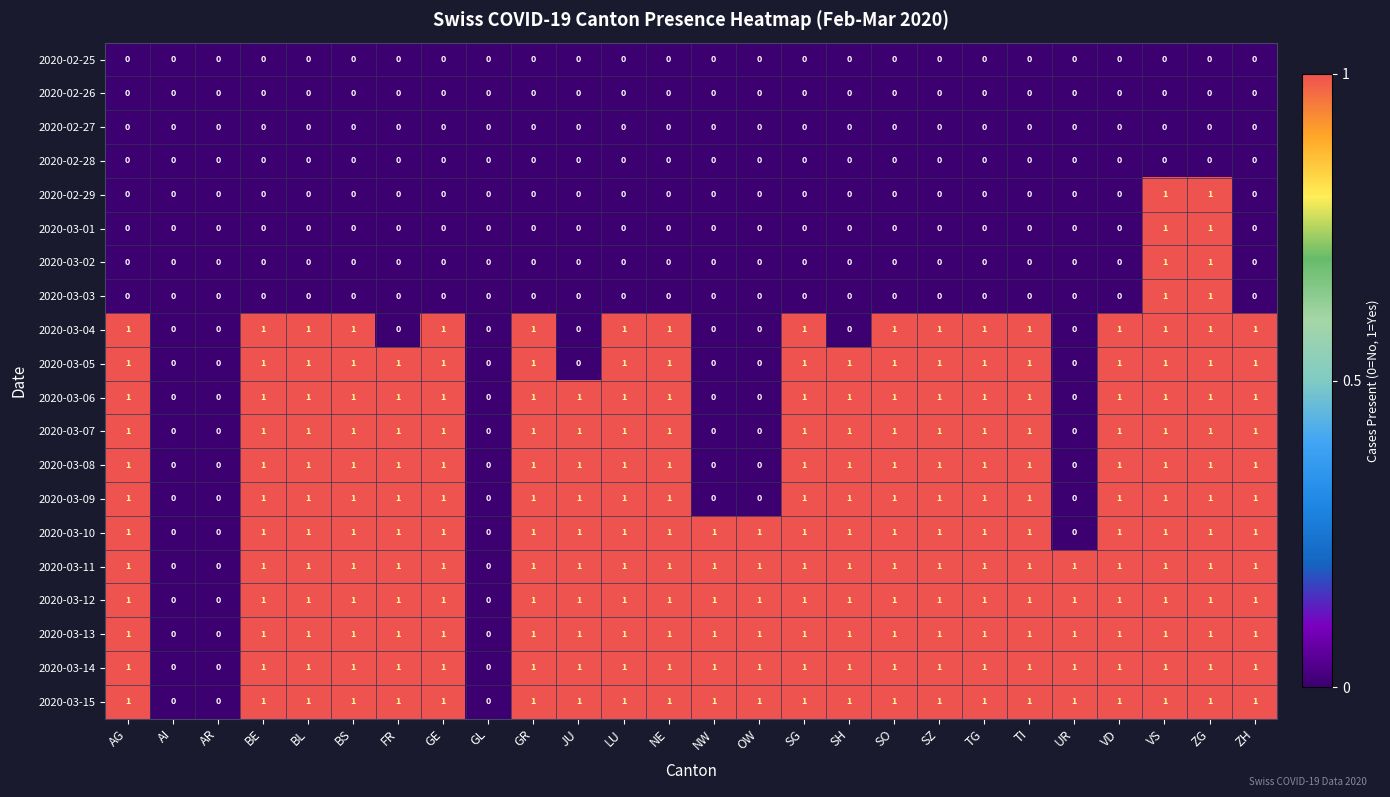

How many data points in 2020-03-09 are less than 1?

6